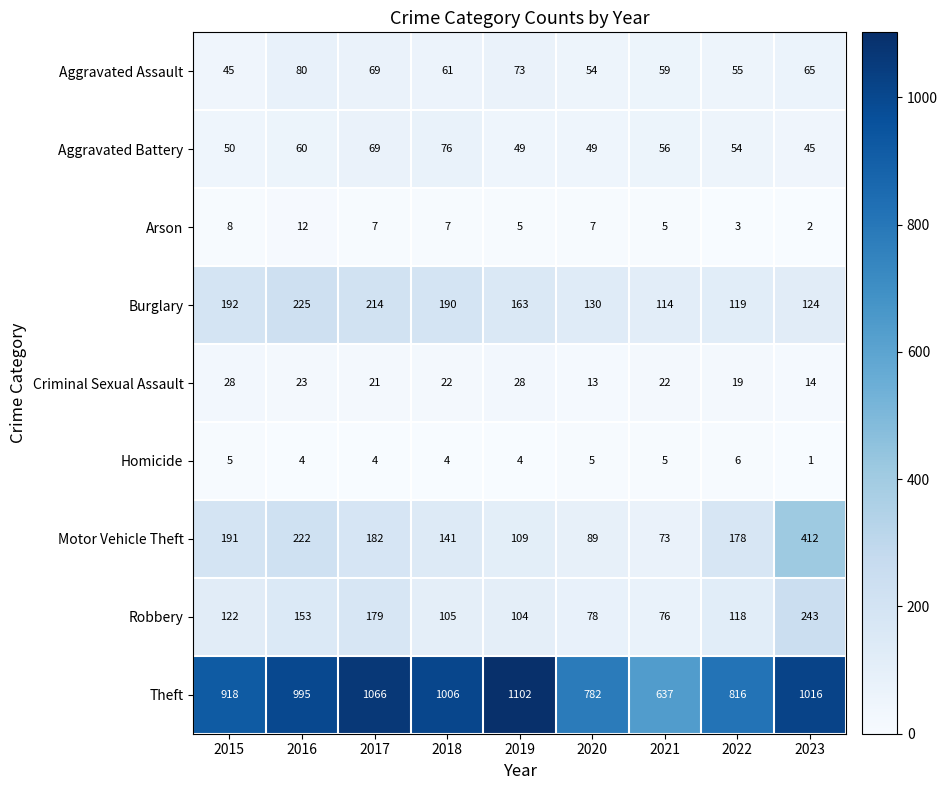

Which label corresponds to the largest value in the chart?

2019